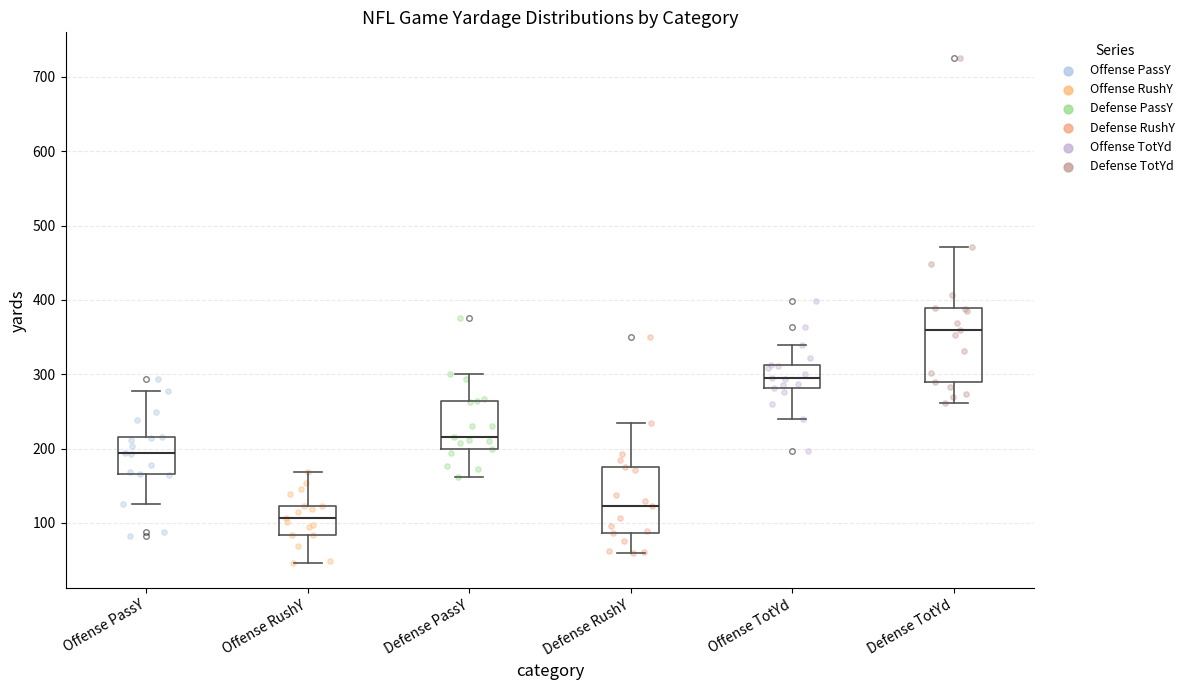

Which box is the tallest, from its lower edge to its upper edge?

Defense TotYd